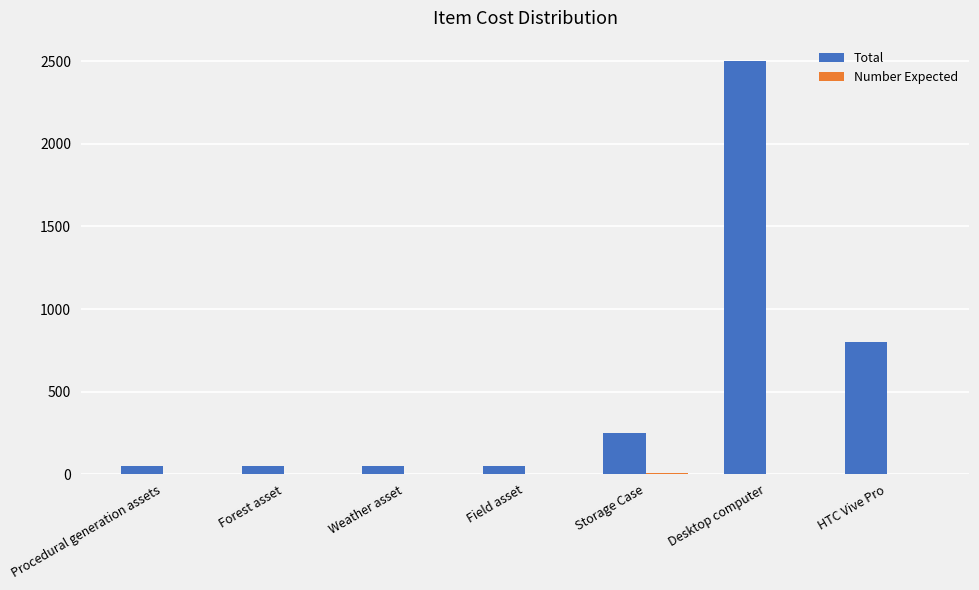

The Total series shows 250 at Storage Case. True or false?

True